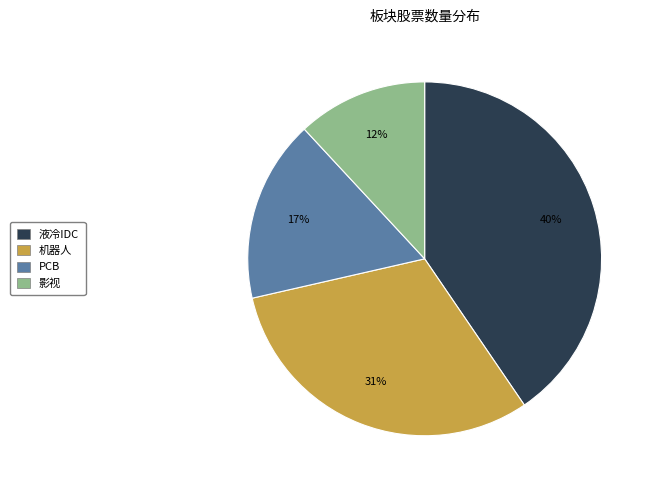

Count the number of slices in the pie.

4